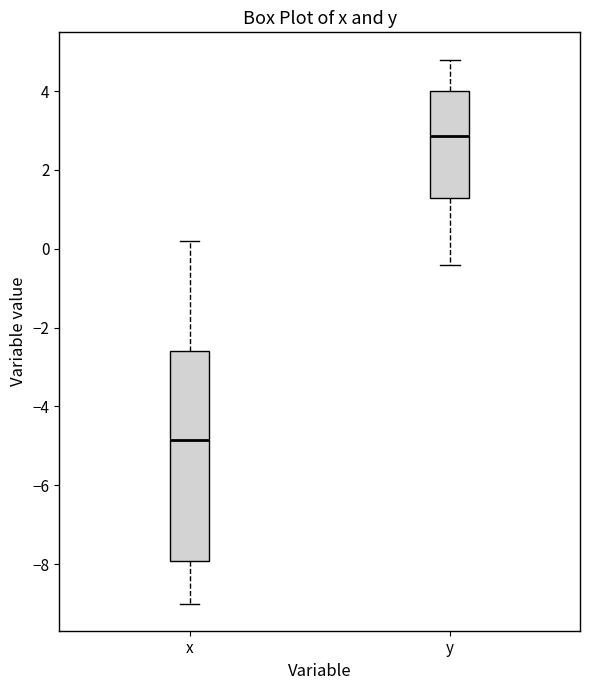

Which box's median line is the lowest?

x